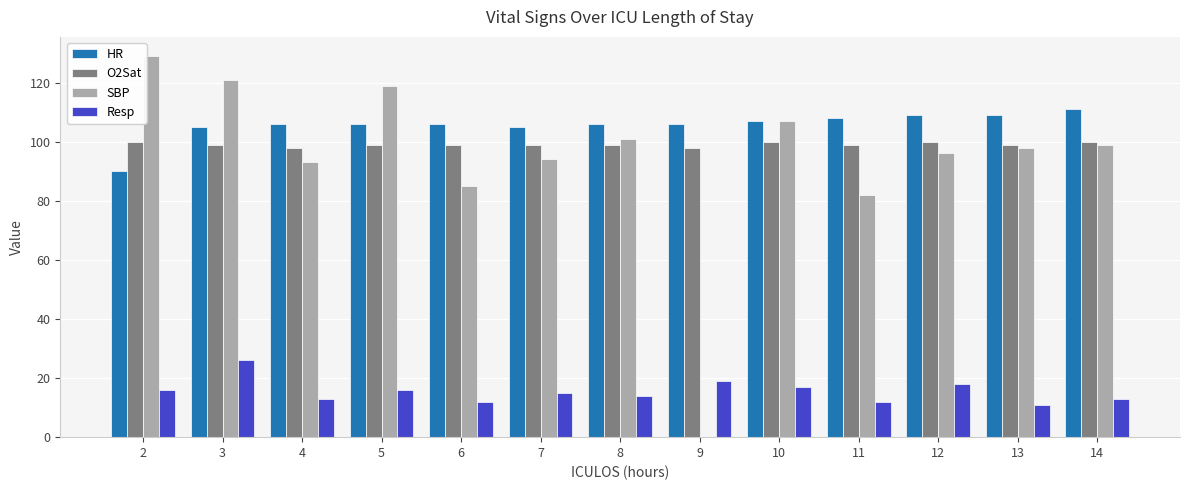

Read the Resp value at 13, to the nearest 10.

10